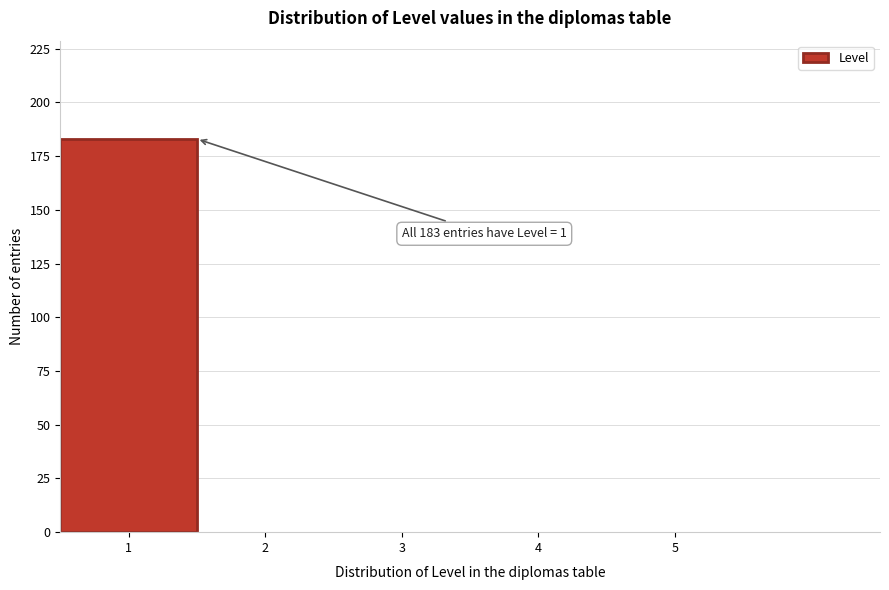

Reading left to right, transcribe all the data shown in this chart.

1=183	2=0	3=0	4=0	5=0